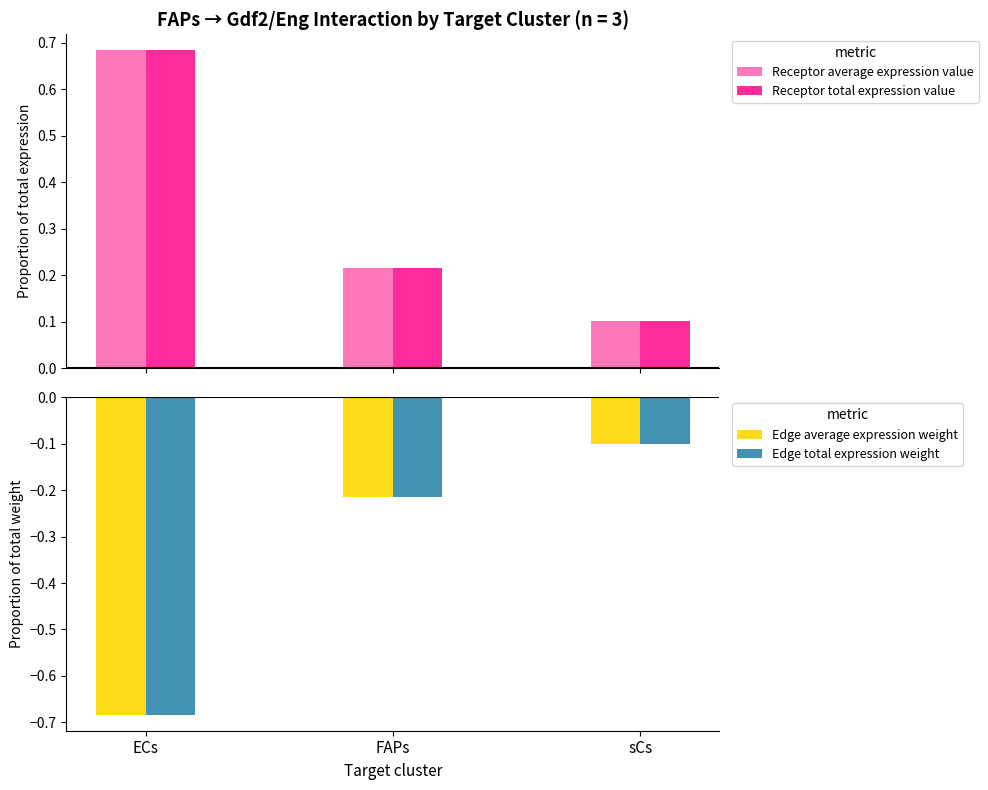

How many groups of bars are there?

3